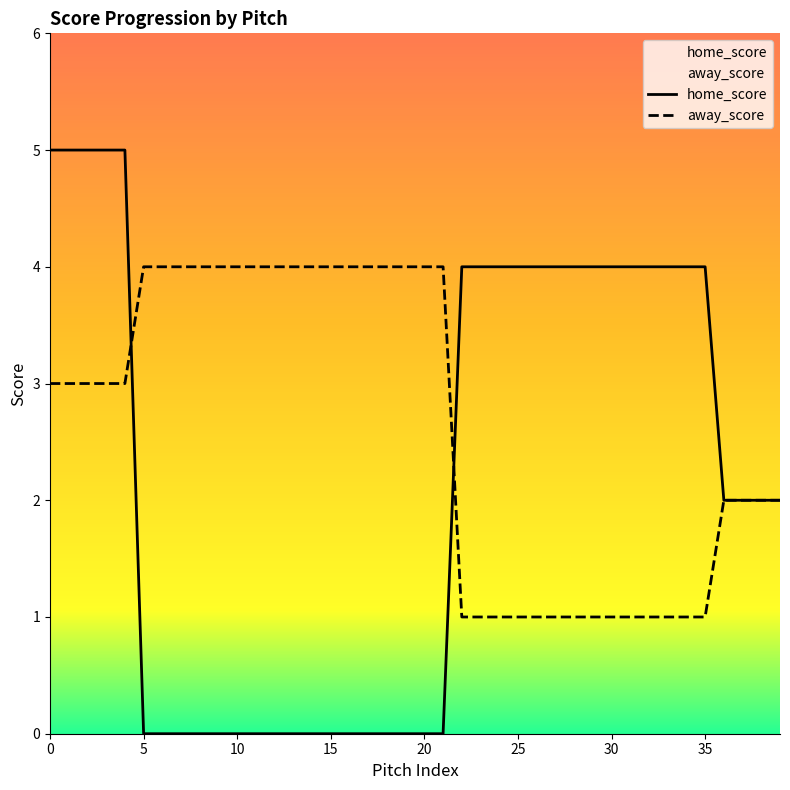

What is the average value of the home_score series?

2